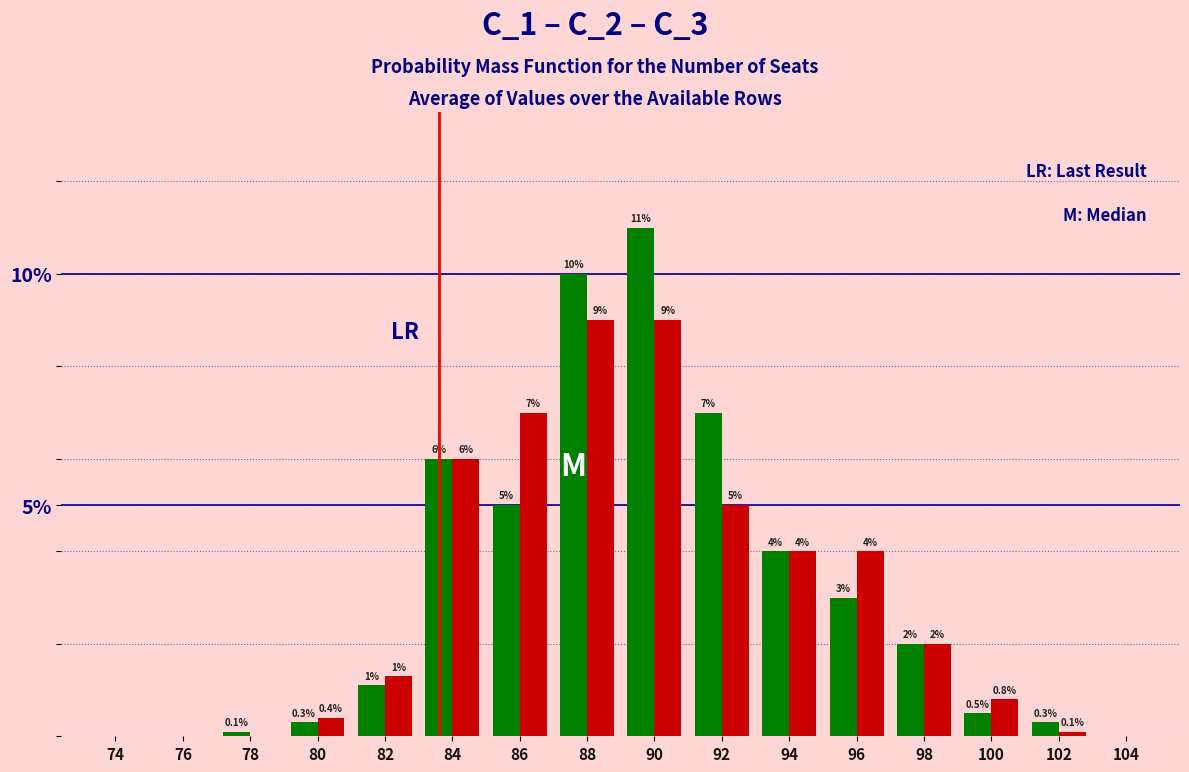

At which category is the sum across all series the highest?

90